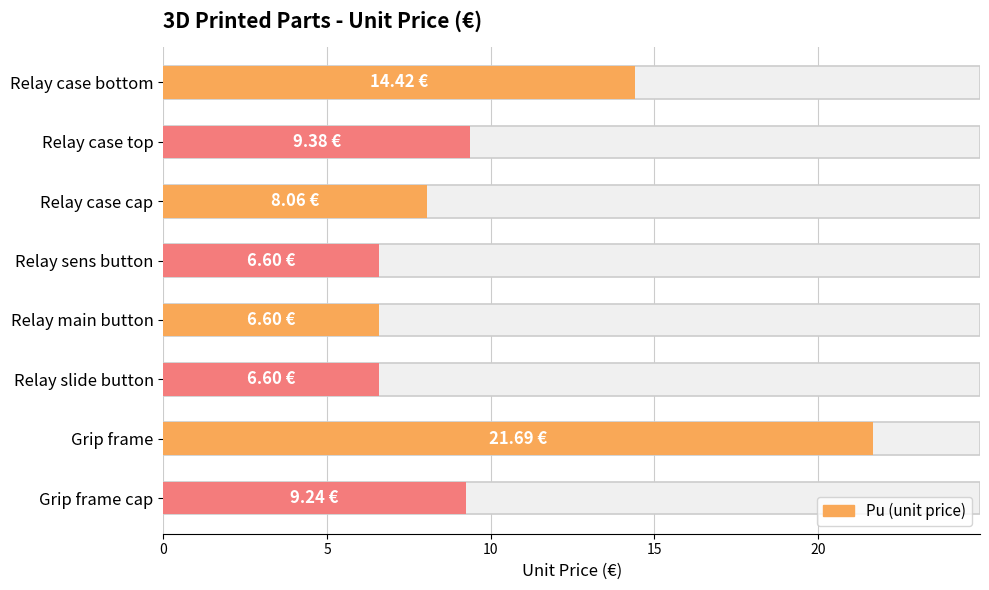

What is the average value?

10.3